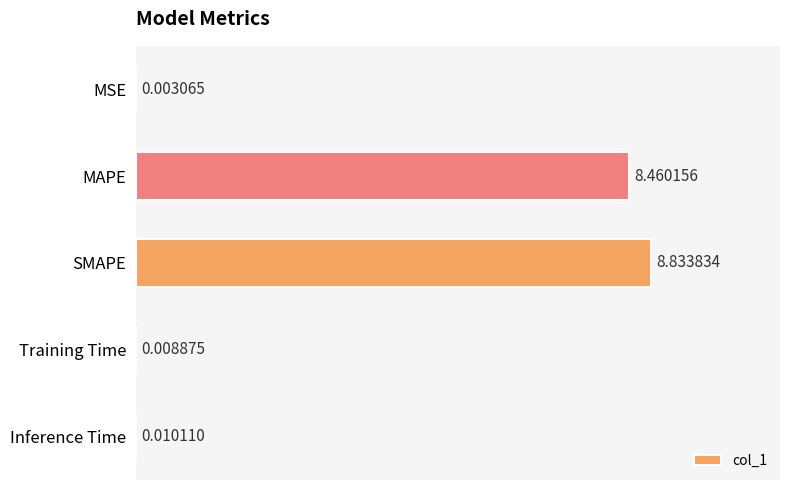

Between Training Time and MAPE, which is larger?

MAPE